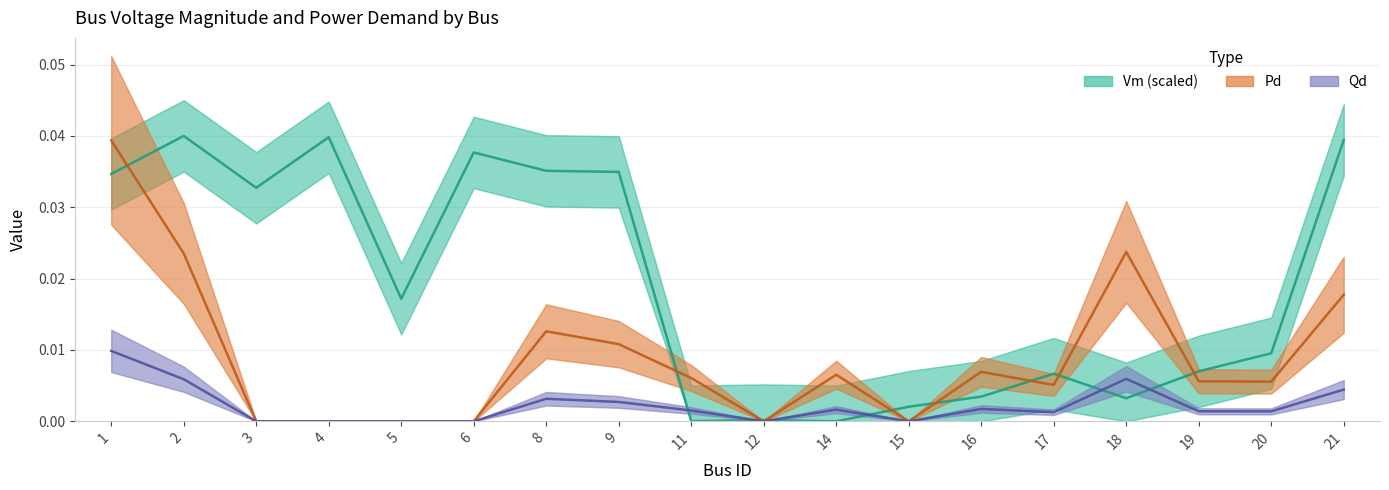

At 15, list the series in order from smallest to largest.

Pd, Qd, Vm (scaled)